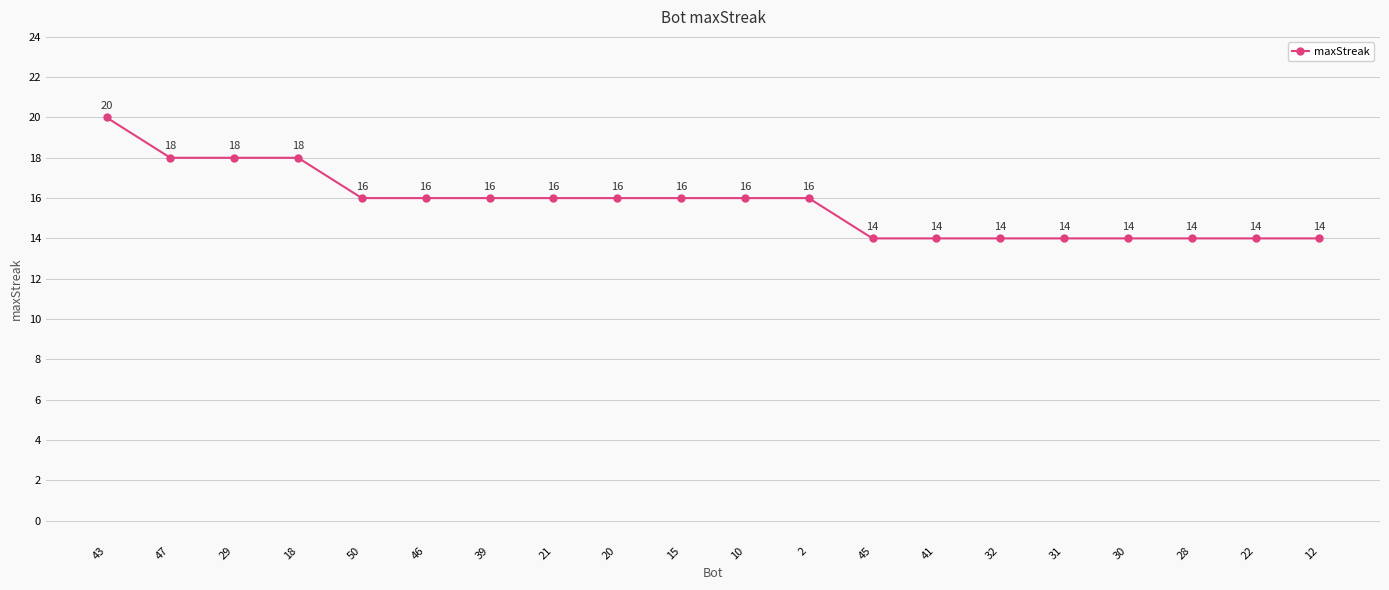

How many data points does each series have?

20